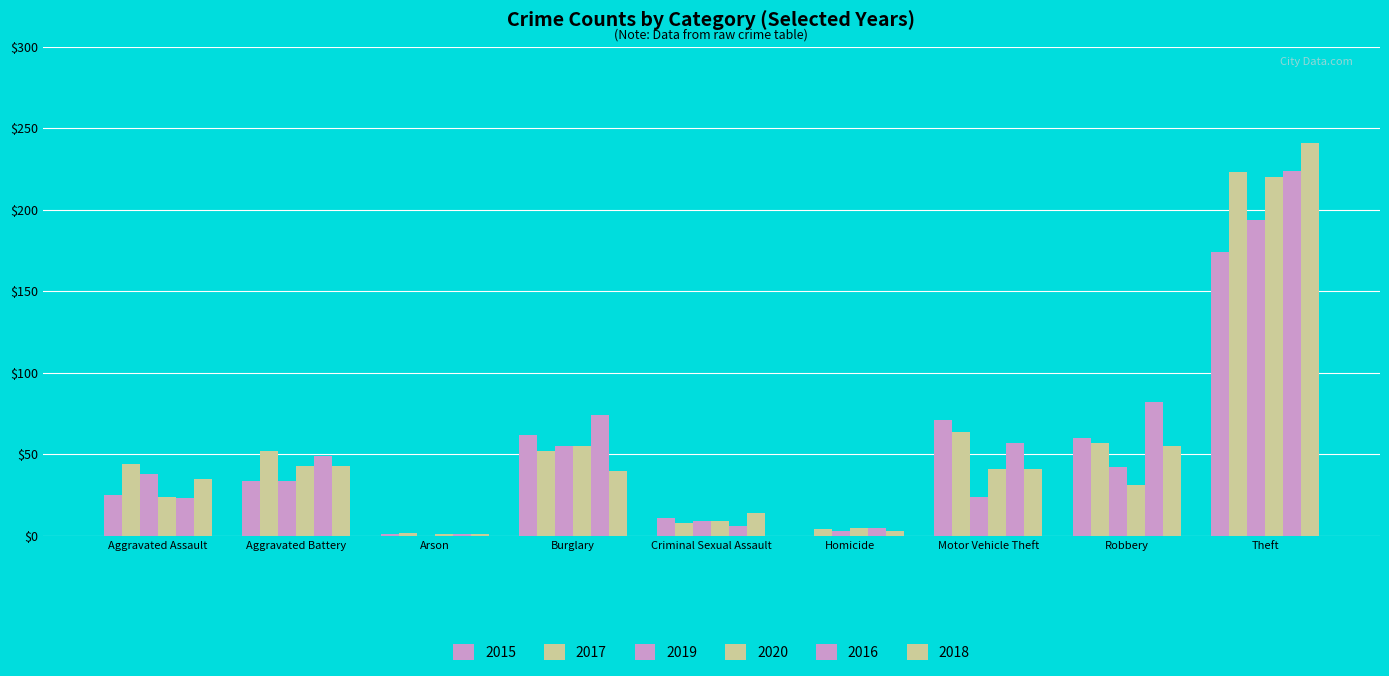

Are the bars grouped side by side (vs. stacked)?

Yes